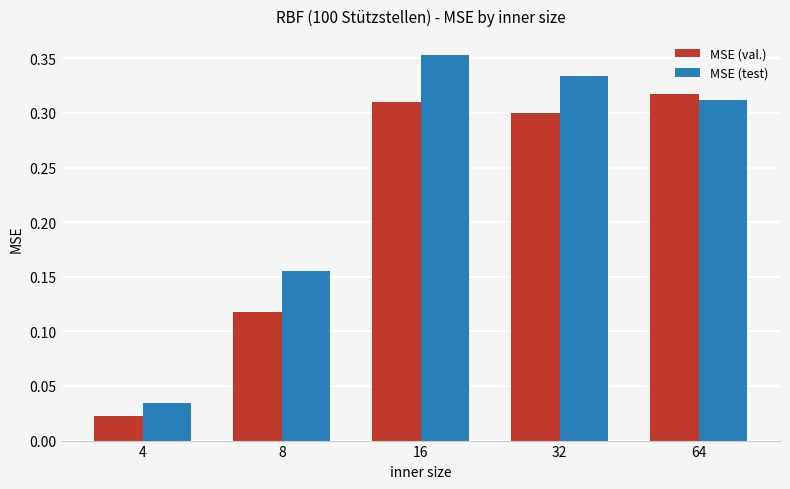

True or false: MSE (val.) has a value of 0.1 at 64.

False